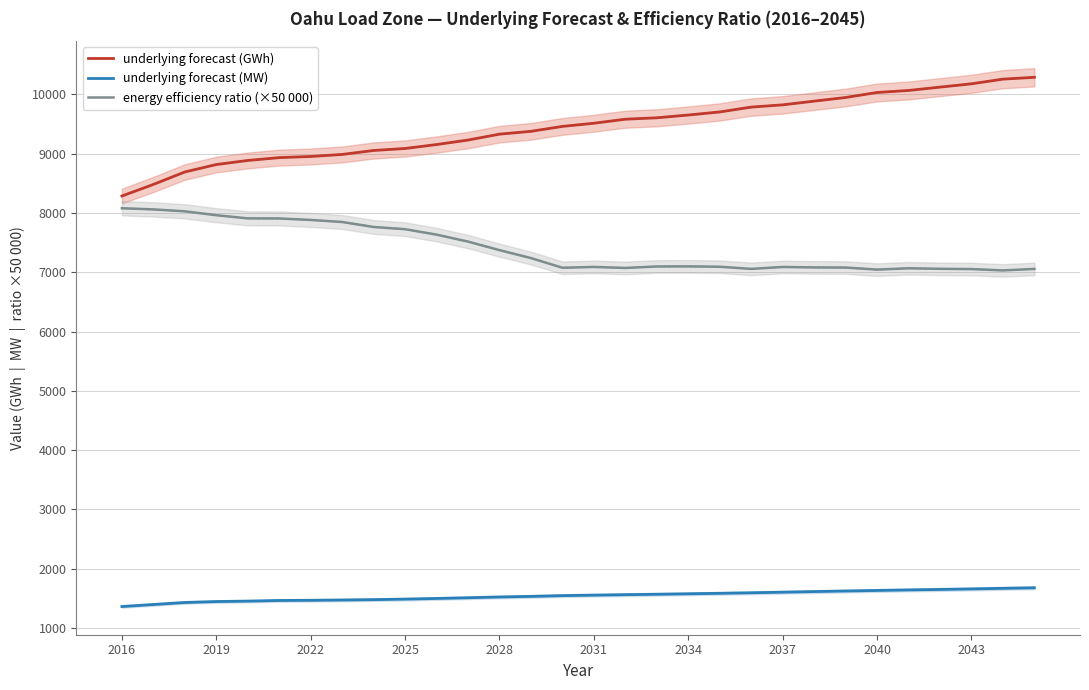

Which series has the largest range (max minus min)?

underlying forecast (GWh)